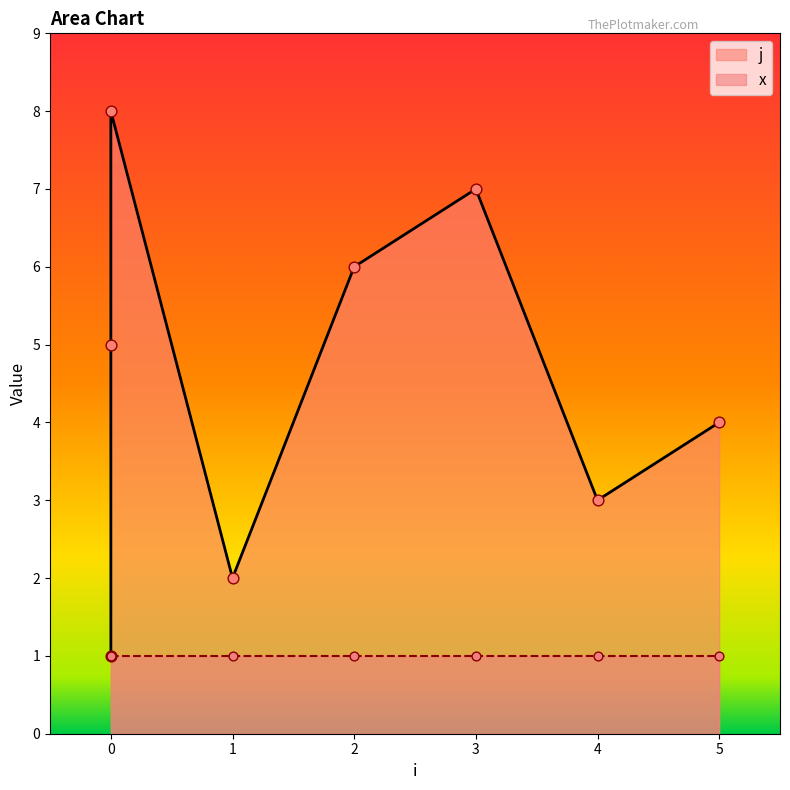

Approximately how many times larger is the value at 0 compared to 4?

0.3